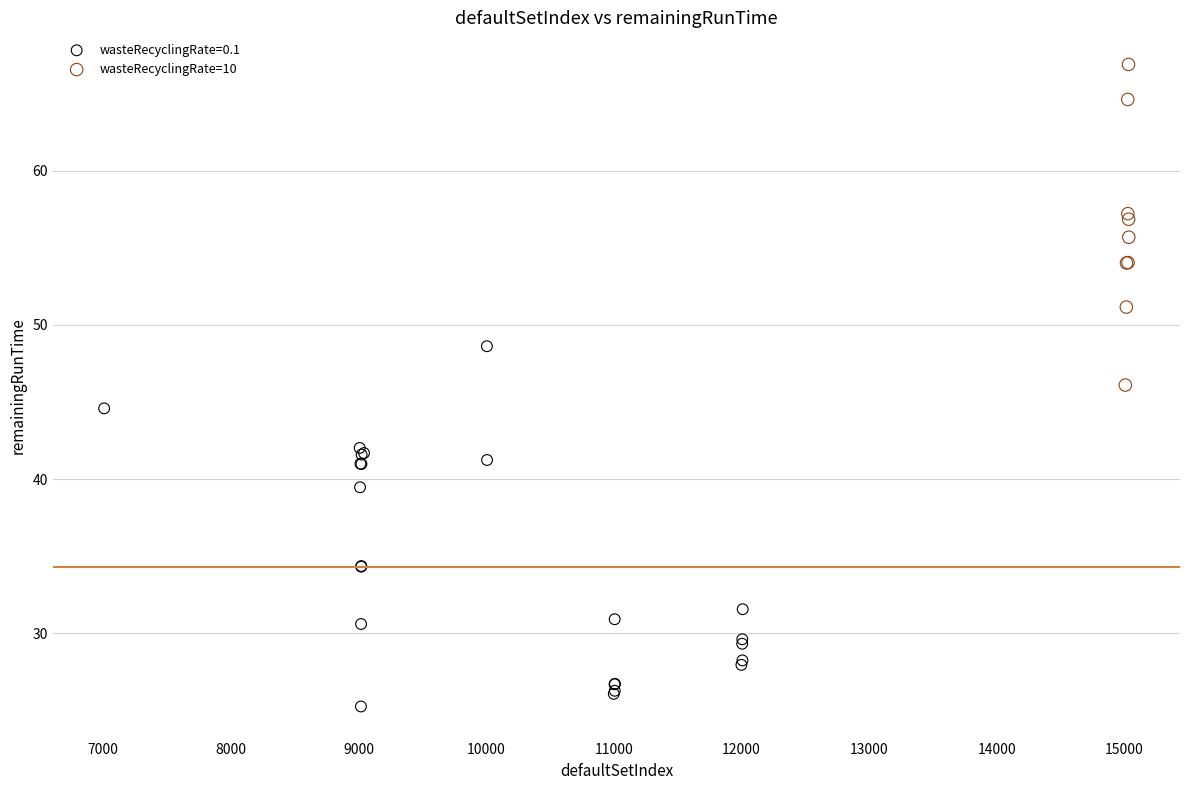

Which series contains the highest Y value?

wasteRecyclingRate=10